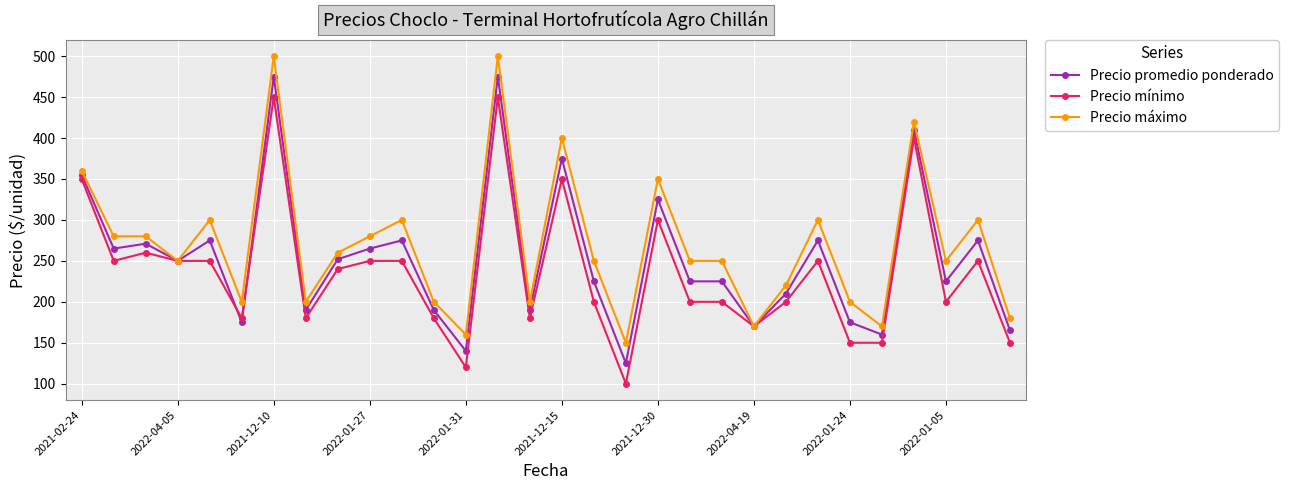

What is the value of the Precio máximo point at the 30th from the left?

180